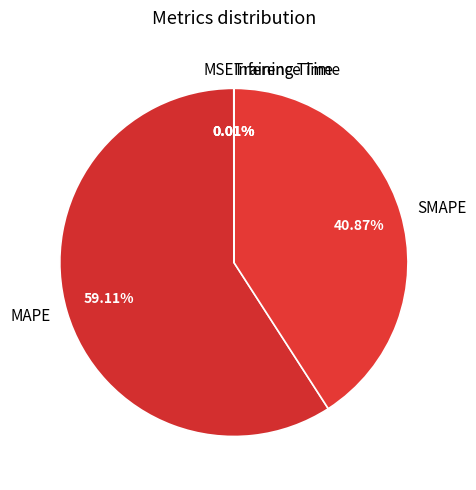

Which category accounts for the majority?

MAPE